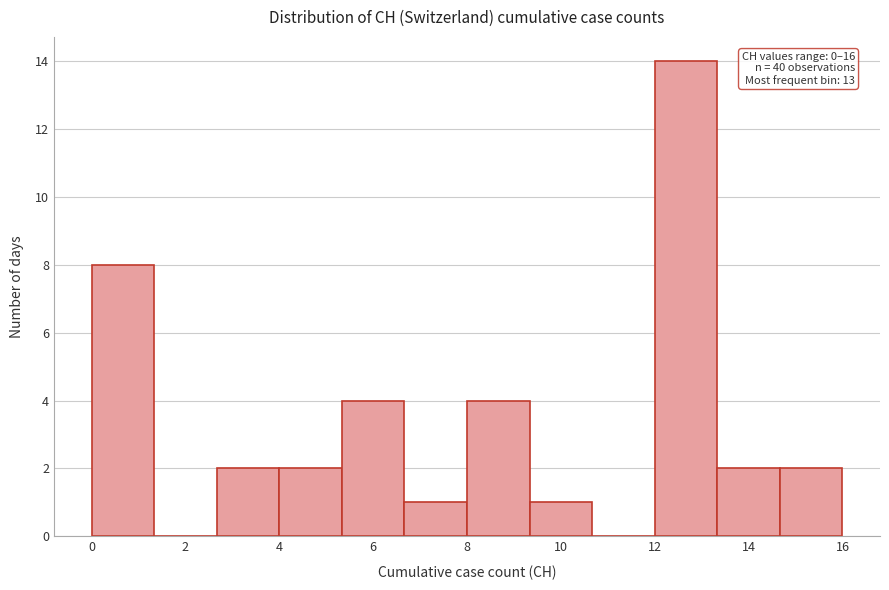

Which range on the x-axis has the tallest bar?

12.0 to 13.4